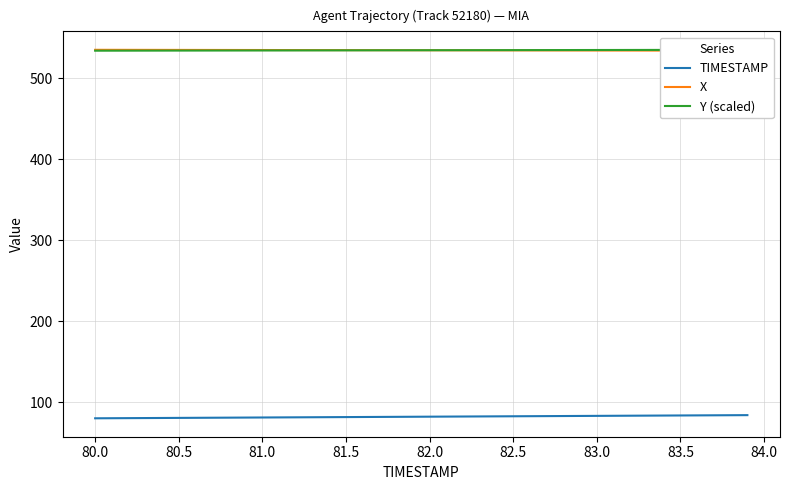

Is it true that TIMESTAMP equals 134.7 at 26?

False